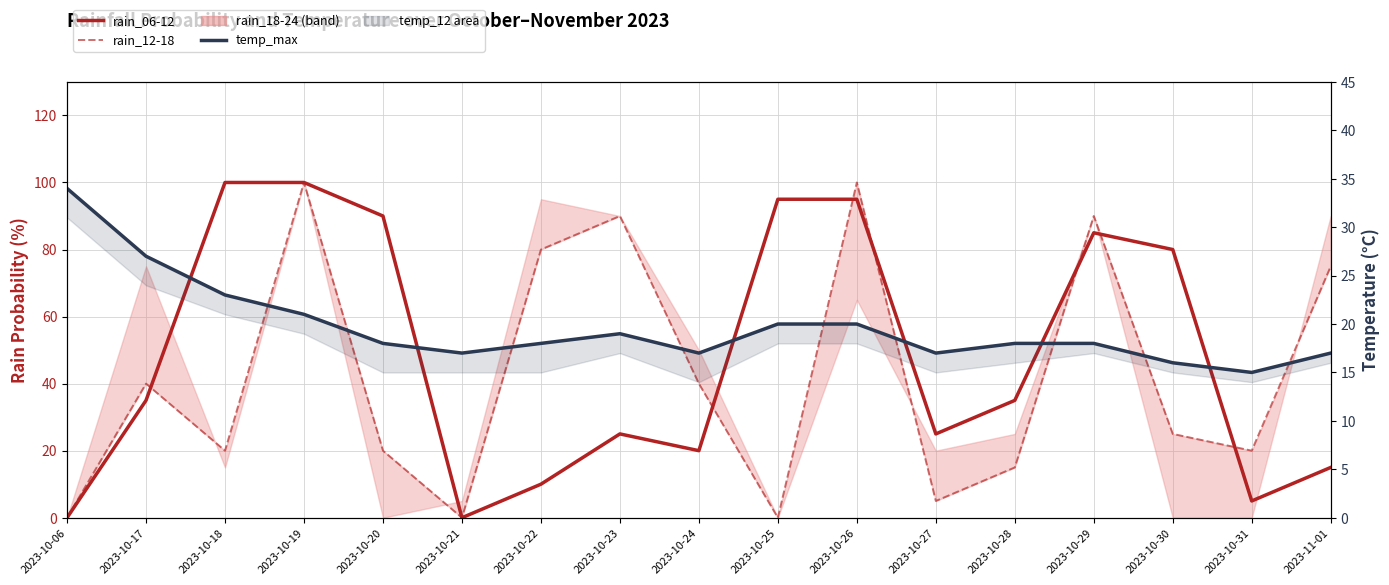

How many data points does each series have?

17